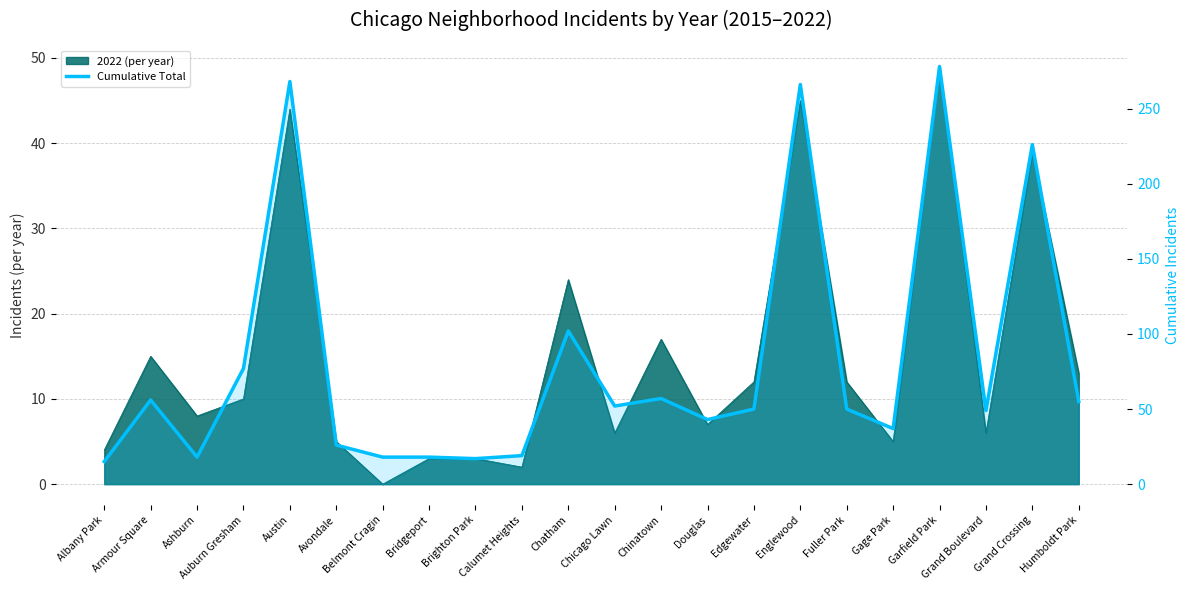

What value does the data have at Garfield Park, to the nearest 10?

280